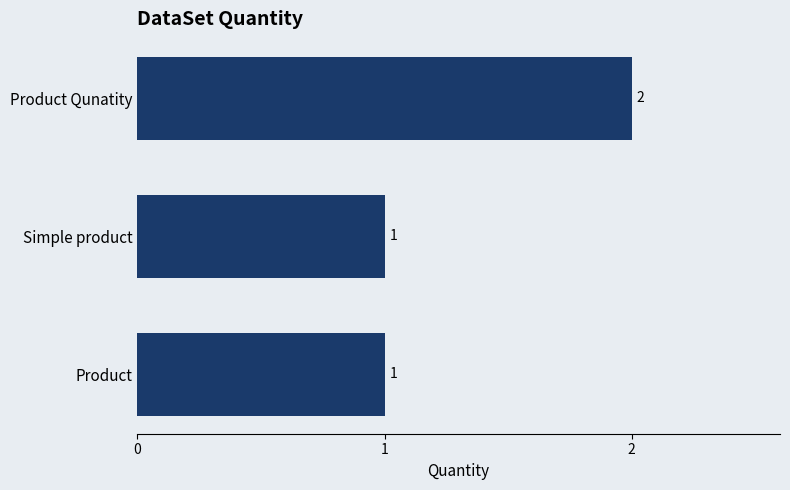

Does the chart contain stacked bars?

No